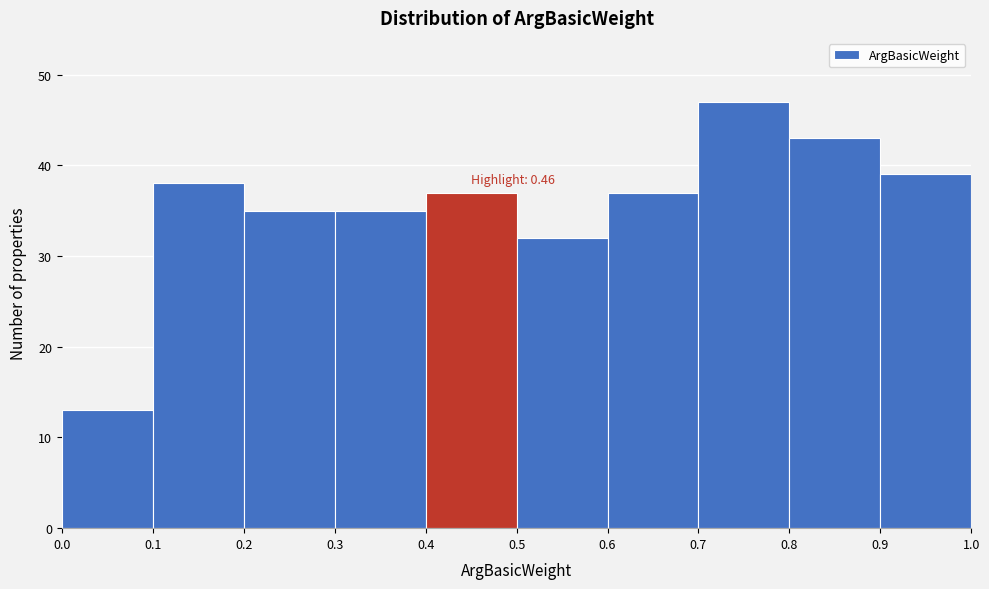

Over which range of the x-axis is the bar tallest?

0.7 to 0.8